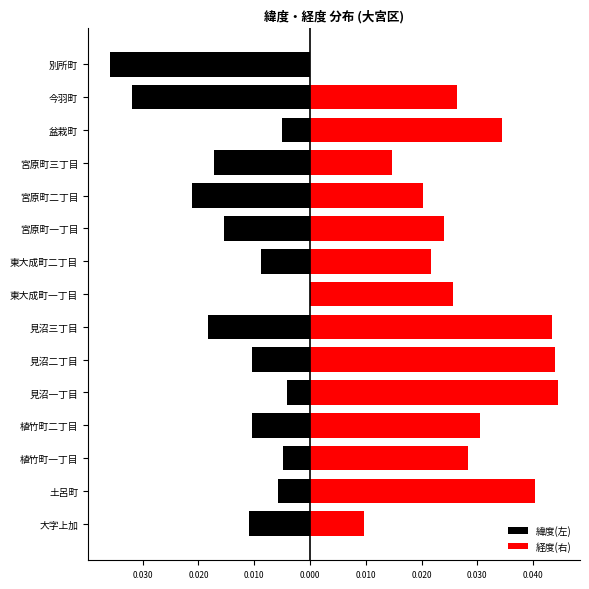

How many data points does each series have?

15